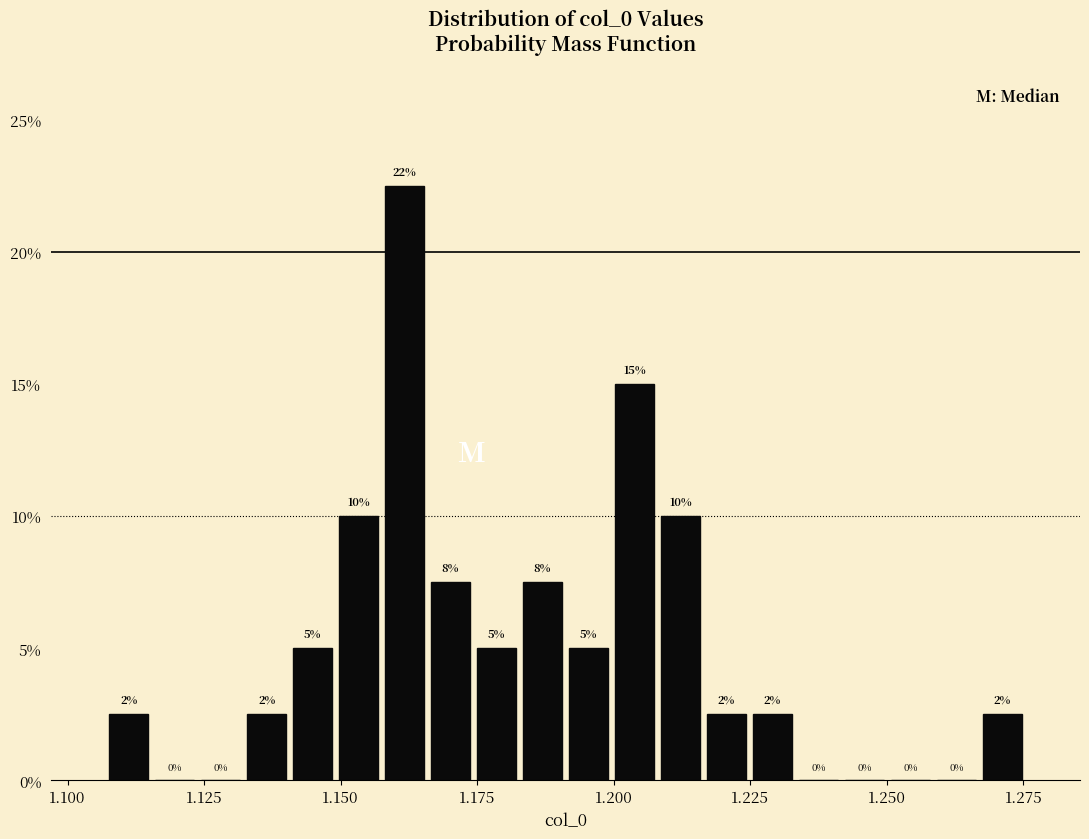

Around what value on the x-axis is the tallest bar? Give the approximate position of its centre, as read against the axis.

1.160